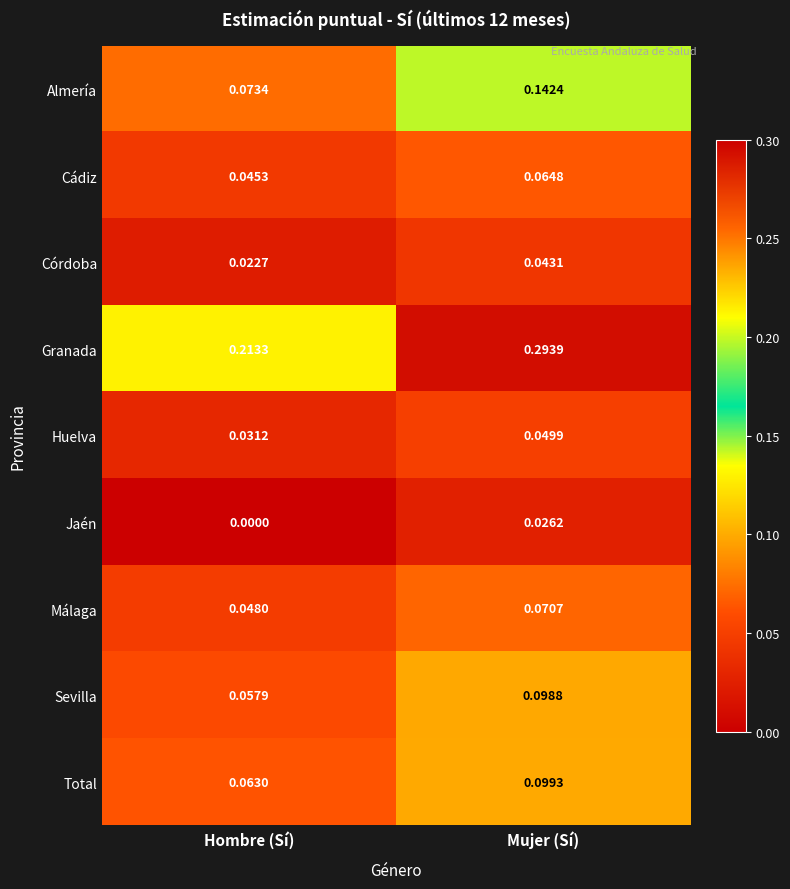

Which series changed the most between Hombre (Sí) and Mujer (Sí)?

Granada